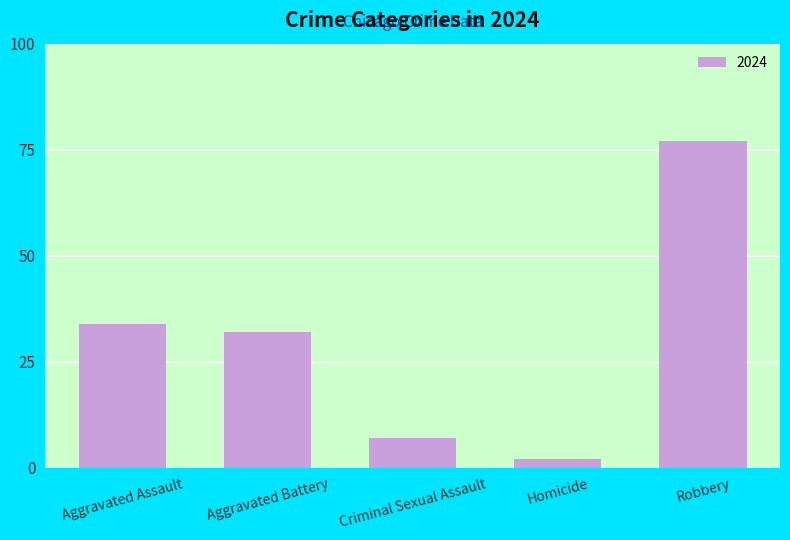

Is it true that the value at Homicide is 2?

True